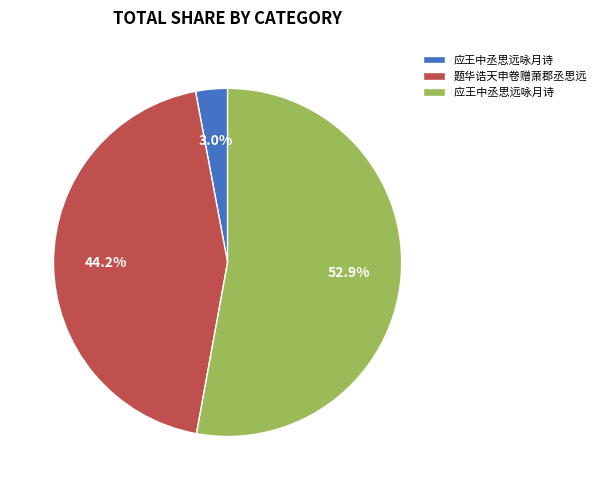

Count the number of slices in the pie.

3